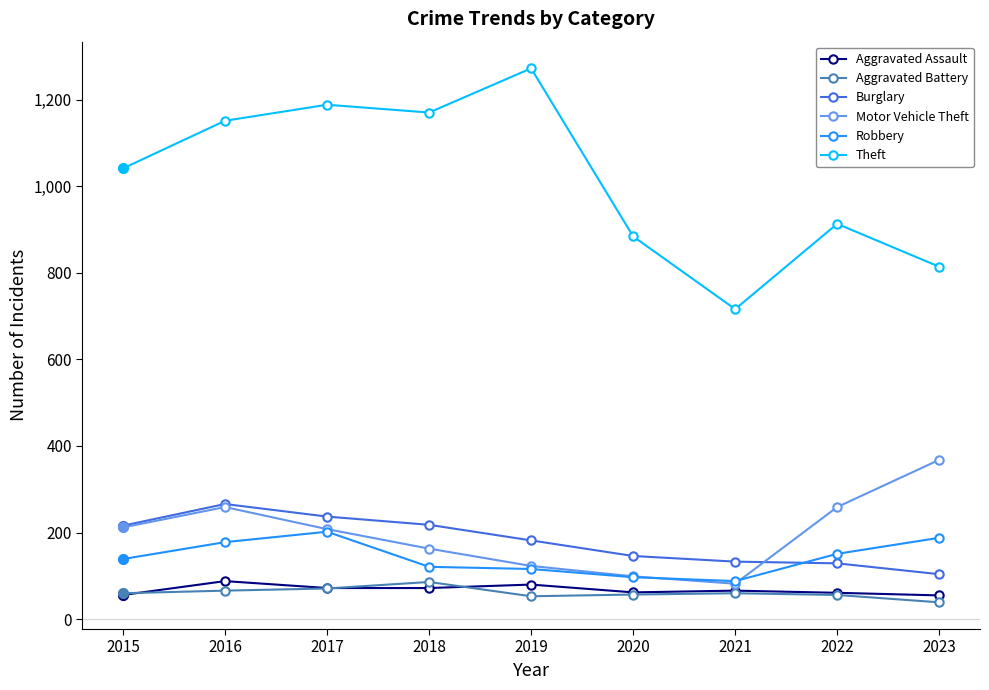

In Robbery, how many points are lower than both neighbors (excluding endpoints)?

1